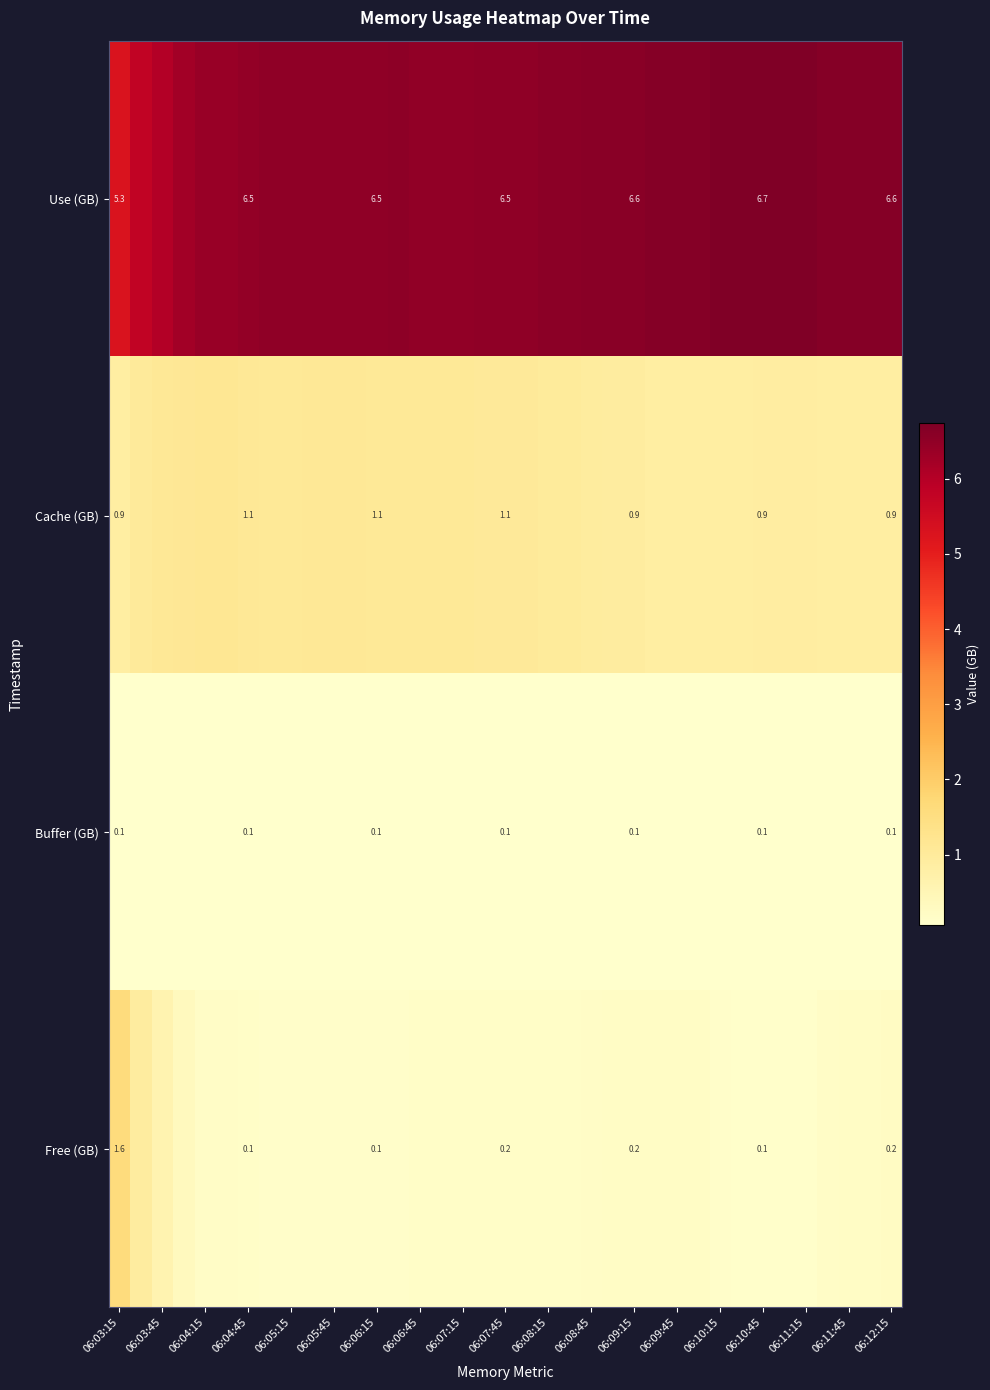

How many data points in Use (GB) are less than 6?

2